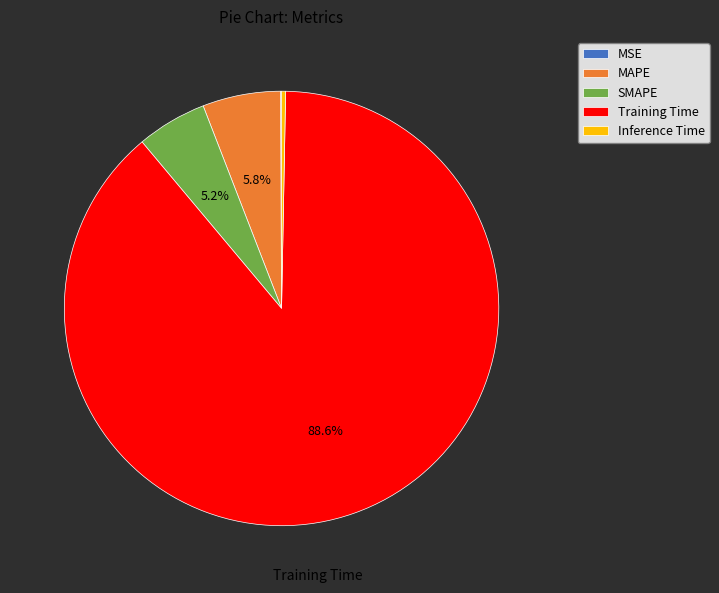

Which has a higher value, MAPE or Inference Time?

MAPE